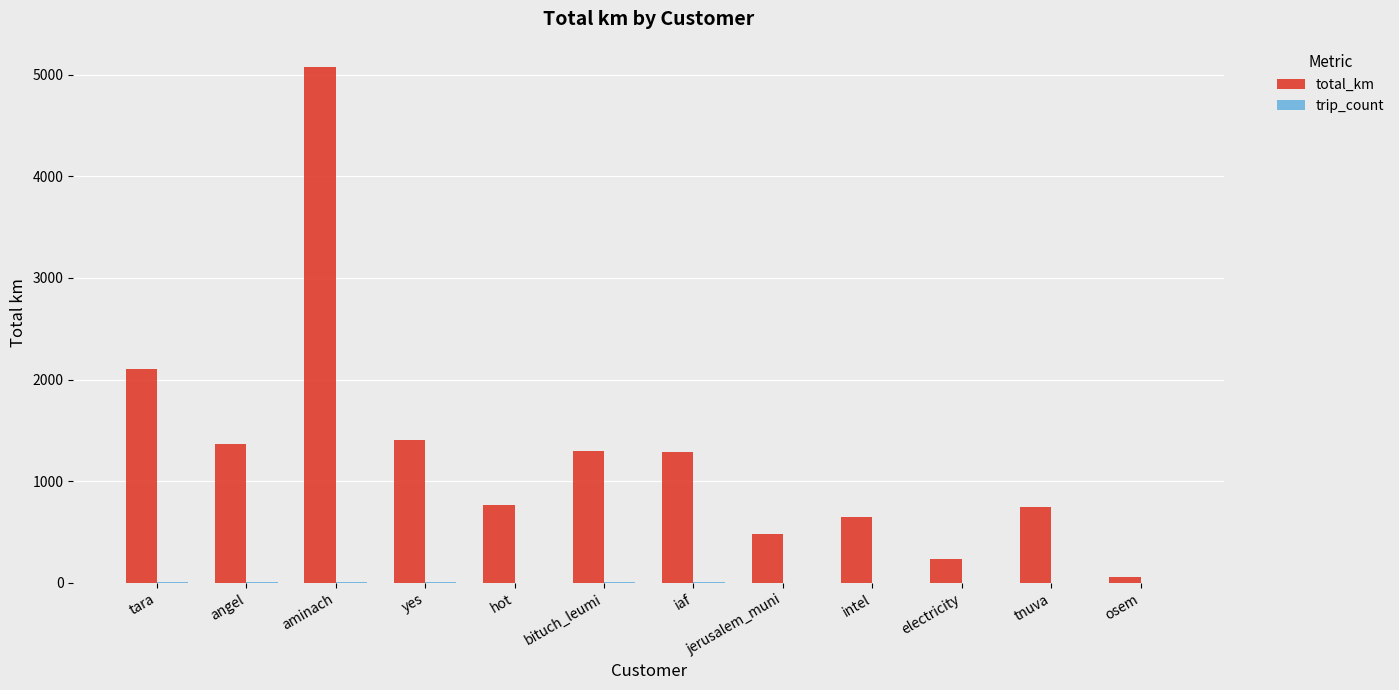

Is it true that total_km equals 534.0 at yes?

False